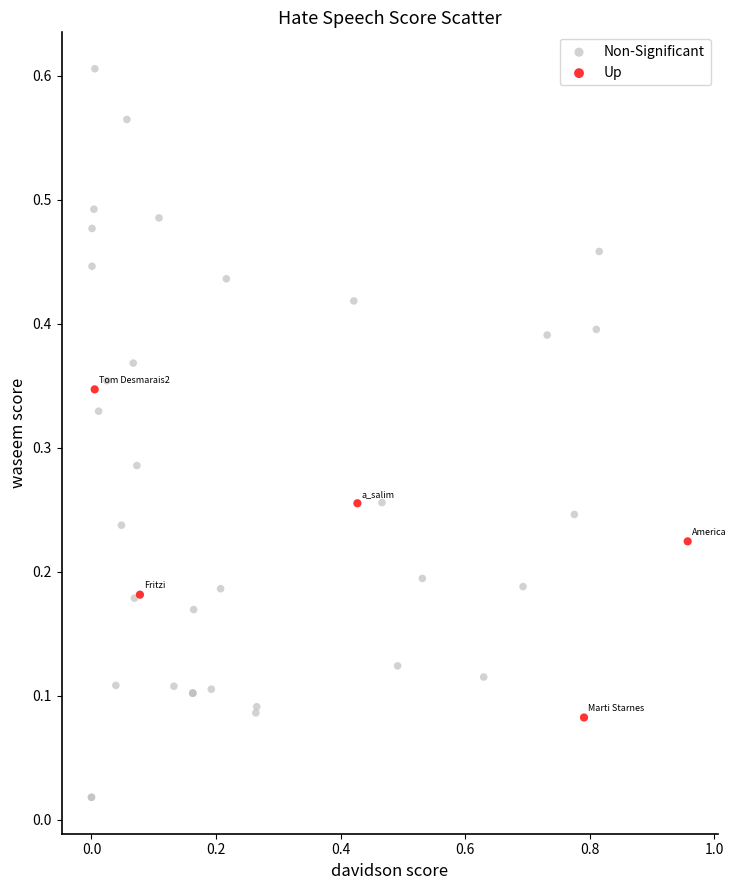

Which series contains the highest Y value?

Non-Significant